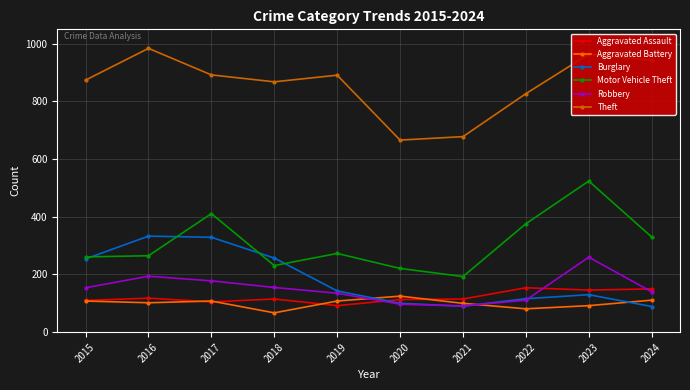

At how many categories does at least one series exceed 848?

7